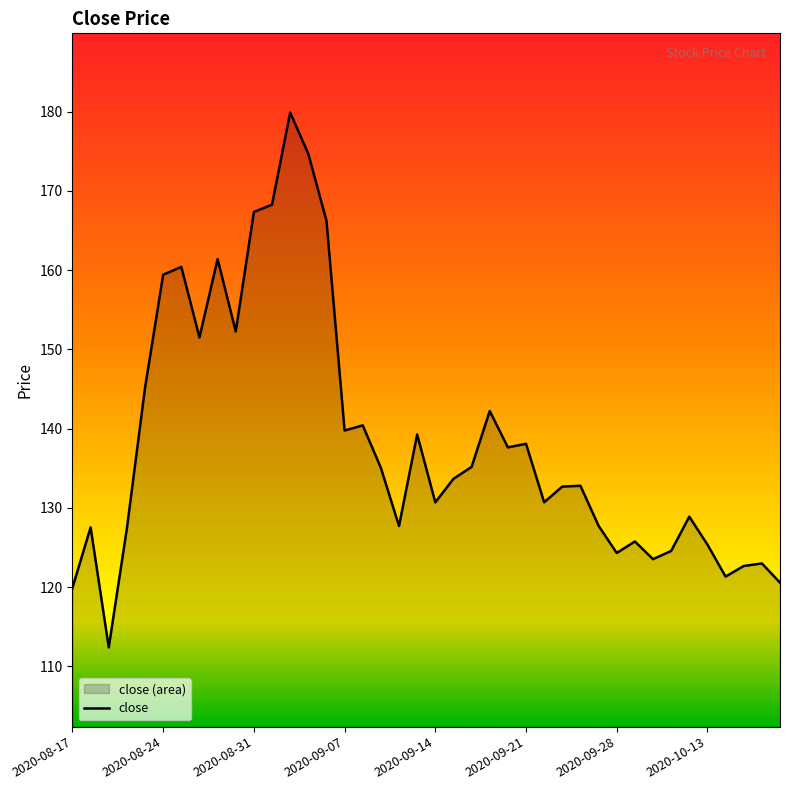

What is the minimum value shown in the chart?

112.4